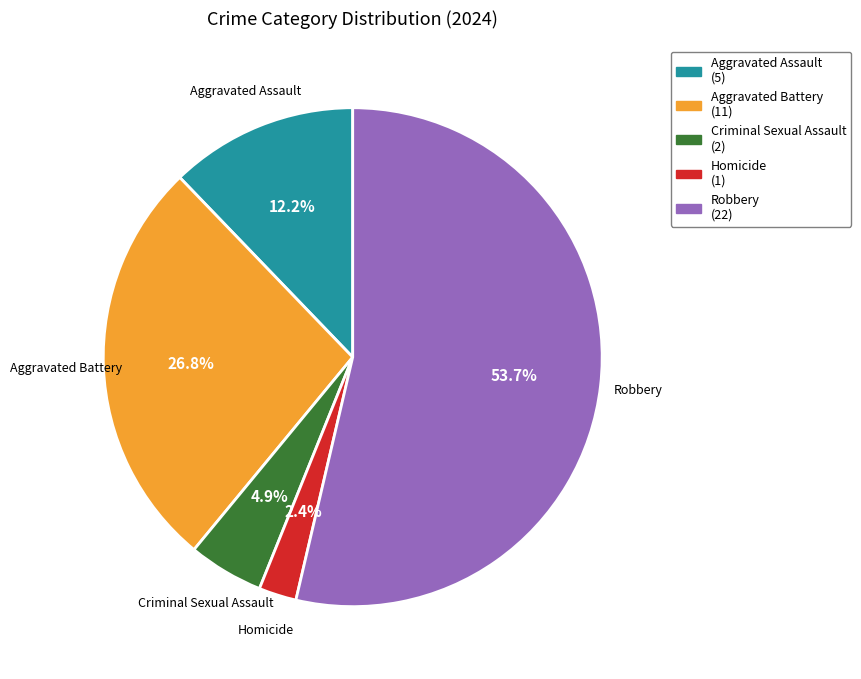

What is the ratio of the value at Robbery to the value at Criminal Sexual Assault?

11.0